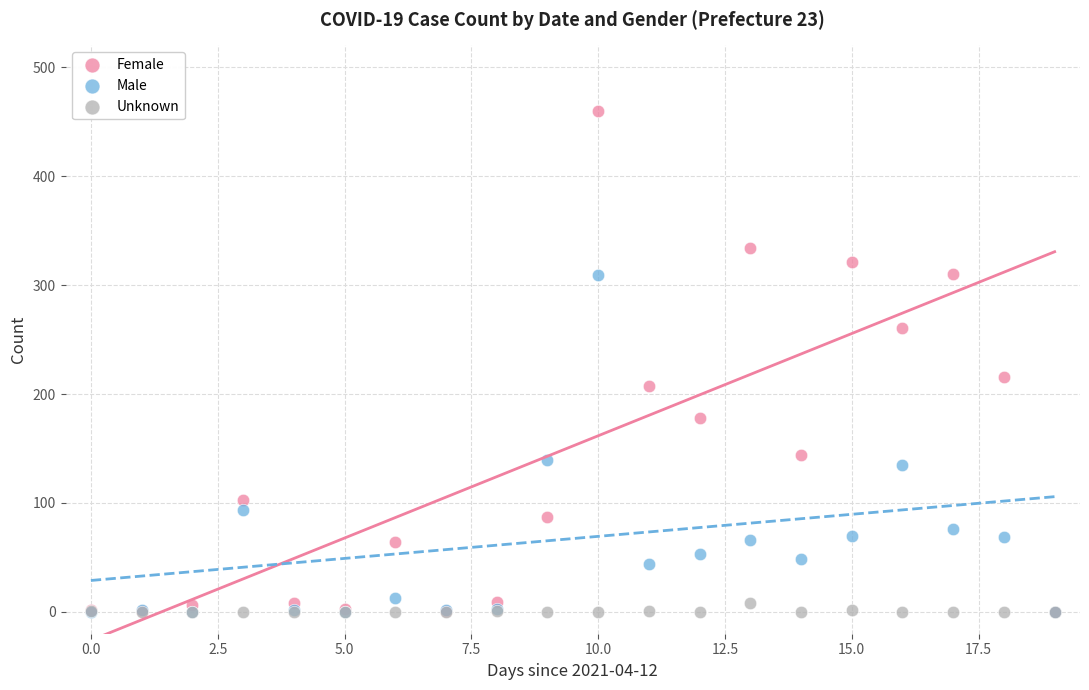

Across all series, what Y value is closest to 230?

216